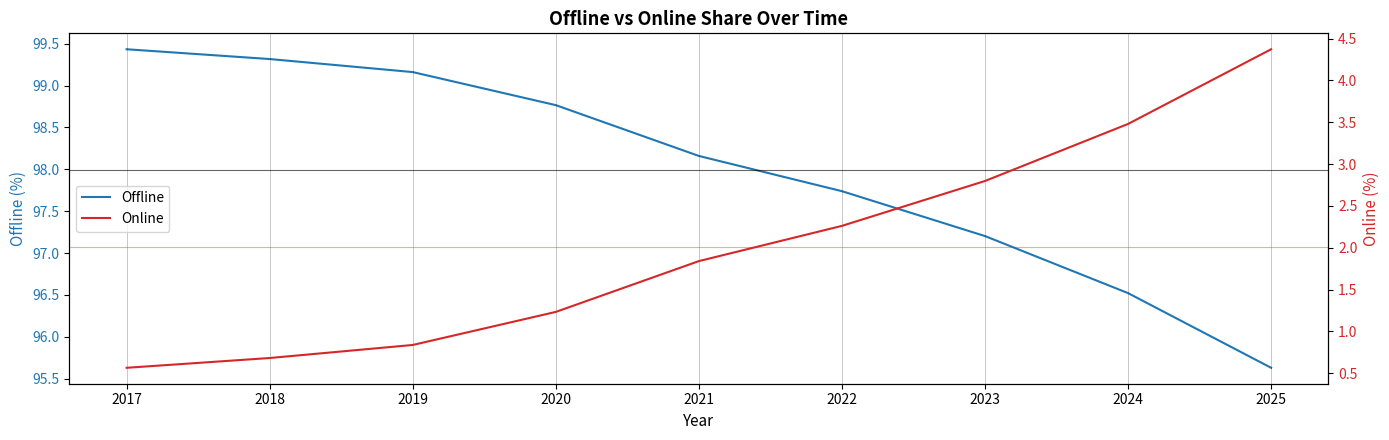

List the series in order of their peak value, highest first.

Offline, Online